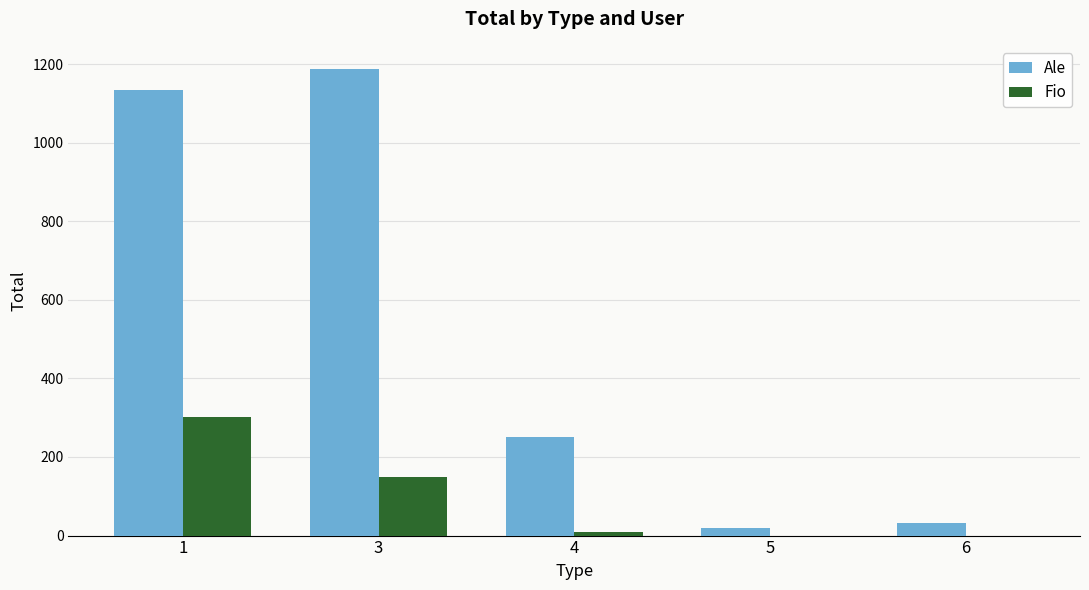

At which category is the sum across all series the highest?

1